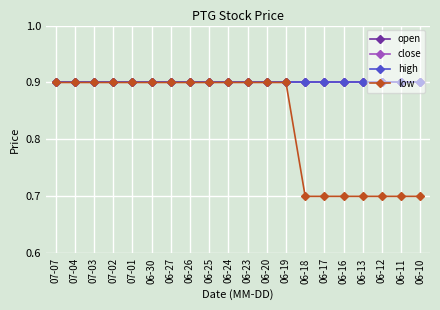

Reading left to right, what are all the values shown in this chart?

open: 07-07=0.9	07-04=0.9	07-03=0.9	07-02=0.9	07-01=0.9	06-30=0.9	06-27=0.9	06-26=0.9	06-25=0.9	06-24=0.9	06-23=0.9	06-20=0.9	06-19=0.9	06-18=0.9	06-17=0.9	06-16=0.9	06-13=0.9	06-12=0.9	06-11=0.9	06-10=0.9
close: 07-07=0.9	07-04=0.9	07-03=0.9	07-02=0.9	07-01=0.9	06-30=0.9	06-27=0.9	06-26=0.9	06-25=0.9	06-24=0.9	06-23=0.9	06-20=0.9	06-19=0.9	06-18=0.9	06-17=0.9	06-16=0.9	06-13=0.9	06-12=0.9	06-11=0.9	06-10=0.9
high: 07-07=0.9	07-04=0.9	07-03=0.9	07-02=0.9	07-01=0.9	06-30=0.9	06-27=0.9	06-26=0.9	06-25=0.9	06-24=0.9	06-23=0.9	06-20=0.9	06-19=0.9	06-18=0.9	06-17=0.9	06-16=0.9	06-13=0.9	06-12=0.9	06-11=0.9	06-10=0.9
low: 07-07=0.9	07-04=0.9	07-03=0.9	07-02=0.9	07-01=0.9	06-30=0.9	06-27=0.9	06-26=0.9	06-25=0.9	06-24=0.9	06-23=0.9	06-20=0.9	06-19=0.9	06-18=0.7	06-17=0.7	06-16=0.7	06-13=0.7	06-12=0.7	06-11=0.7	06-10=0.7